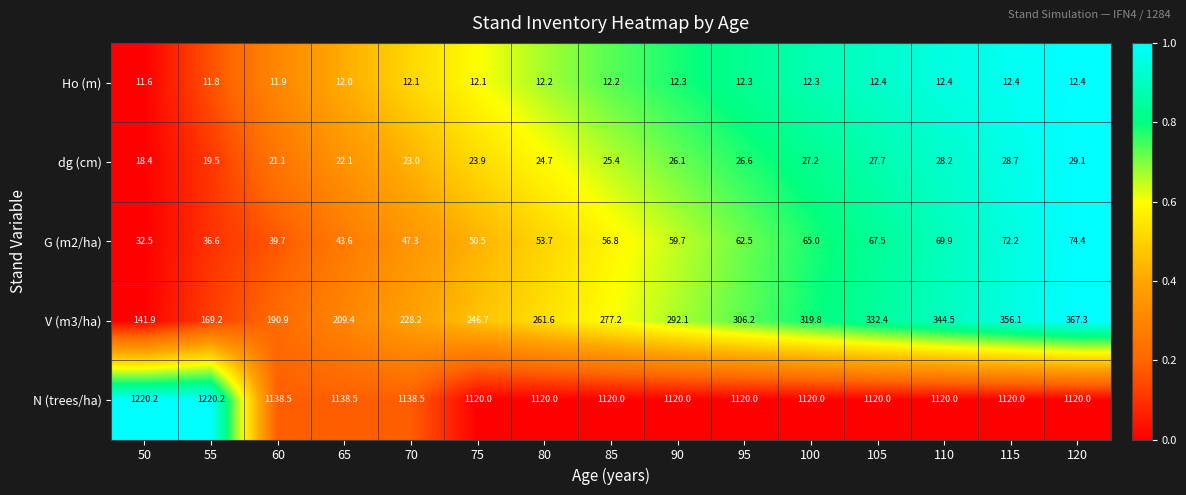

How many data points does each series have?

15